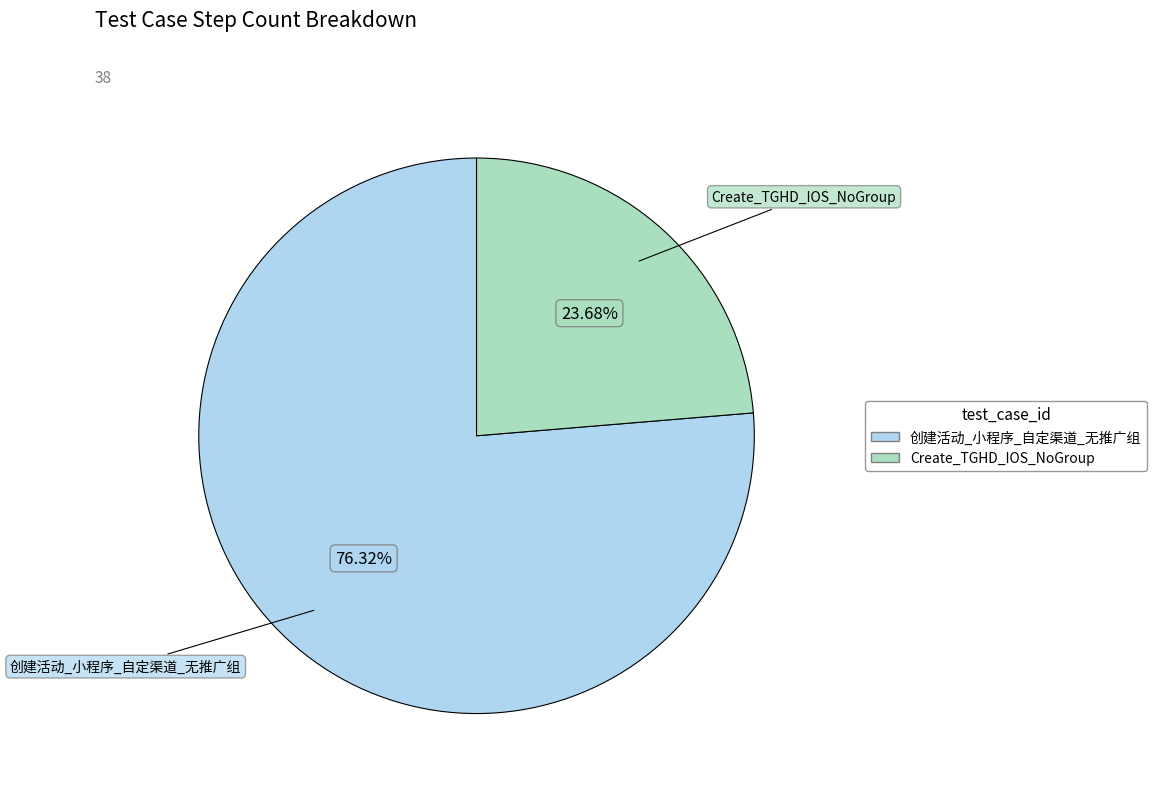

Does 创建活动_小程序_自定渠道_无推广组 account for over 50% of the chart?

Yes